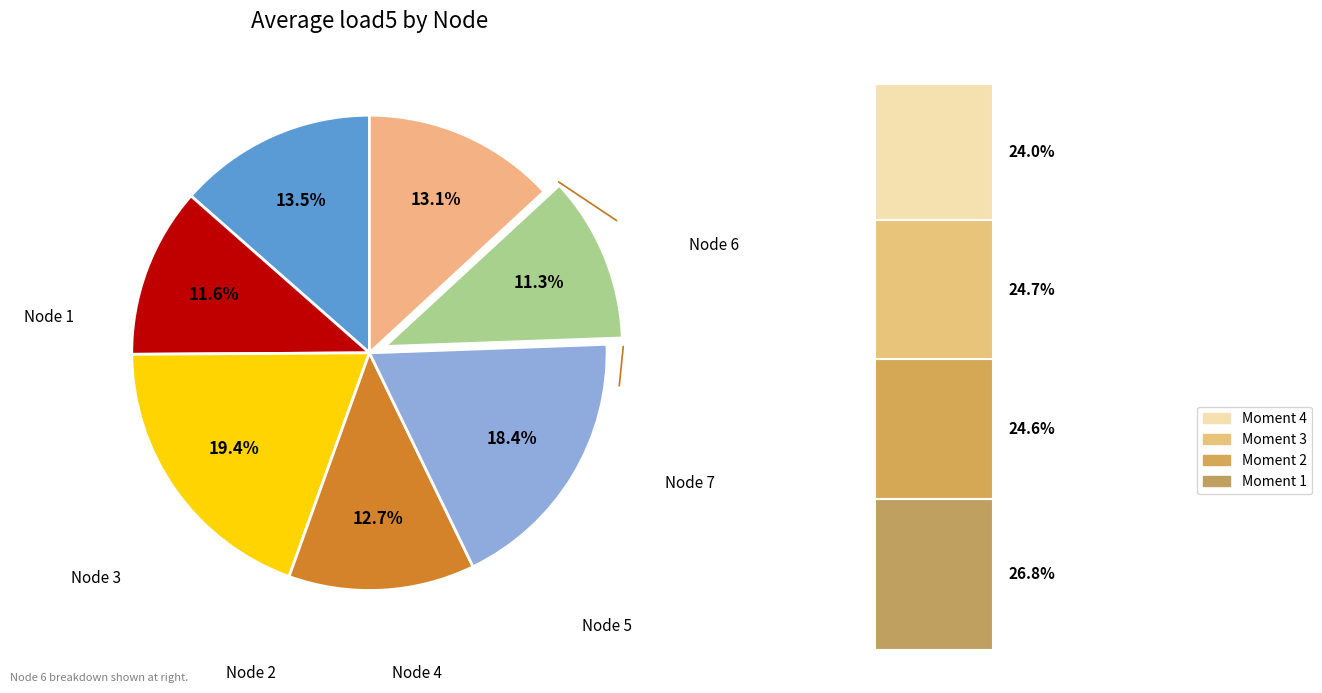

Is there any slice that represents more than half of the pie?

No